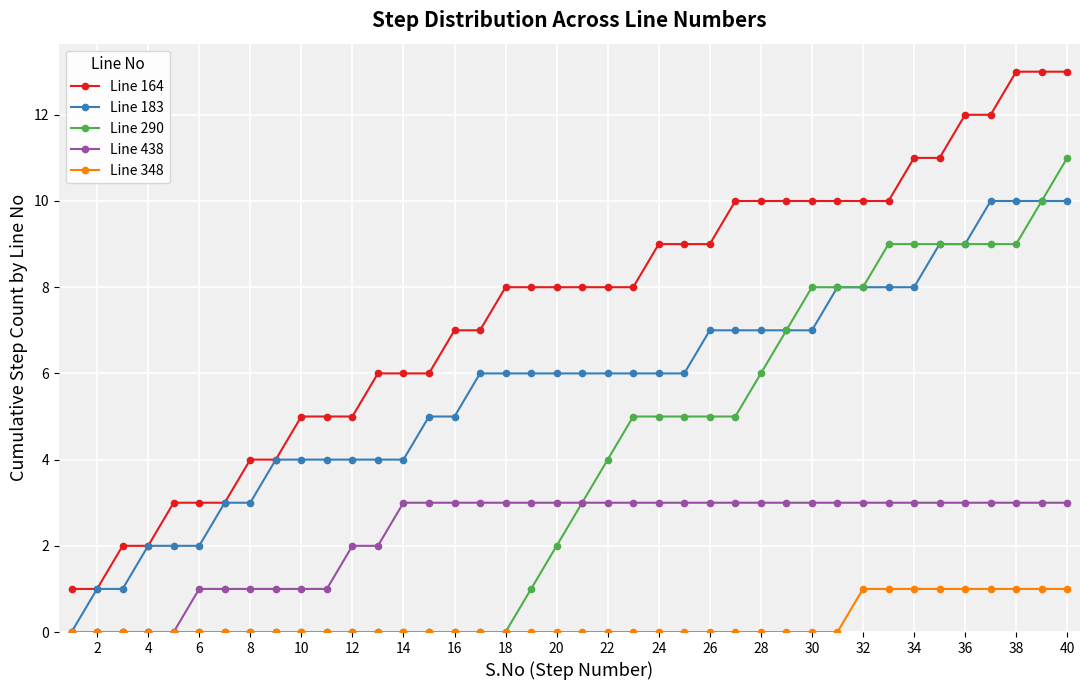

How many lines are shown in the chart?

5